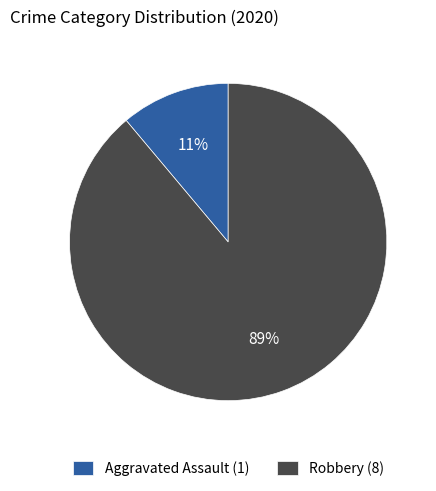

To the nearest percent, what is the difference between the largest and smallest slice percentages?

78%